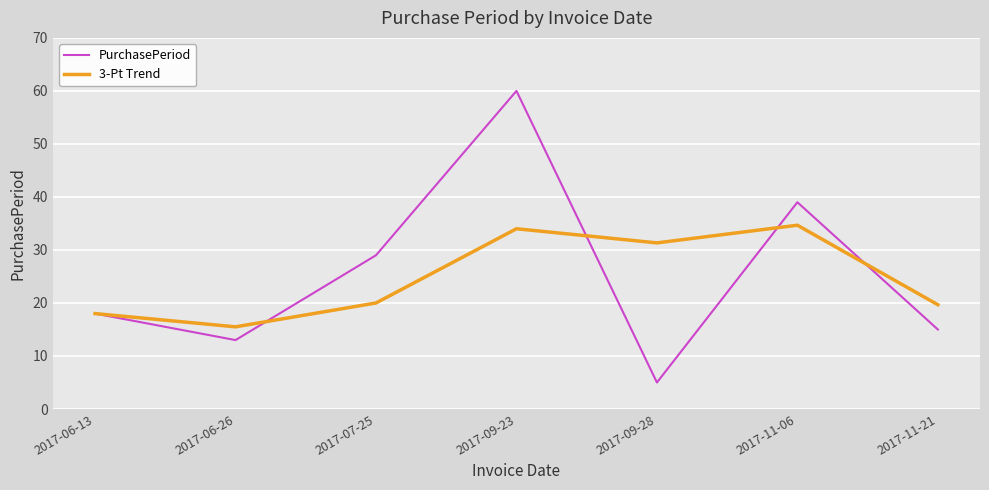

Is the value of 3-Pt Trend at 2017-09-23 greater than the value of PurchasePeriod at 2017-06-26?

Yes